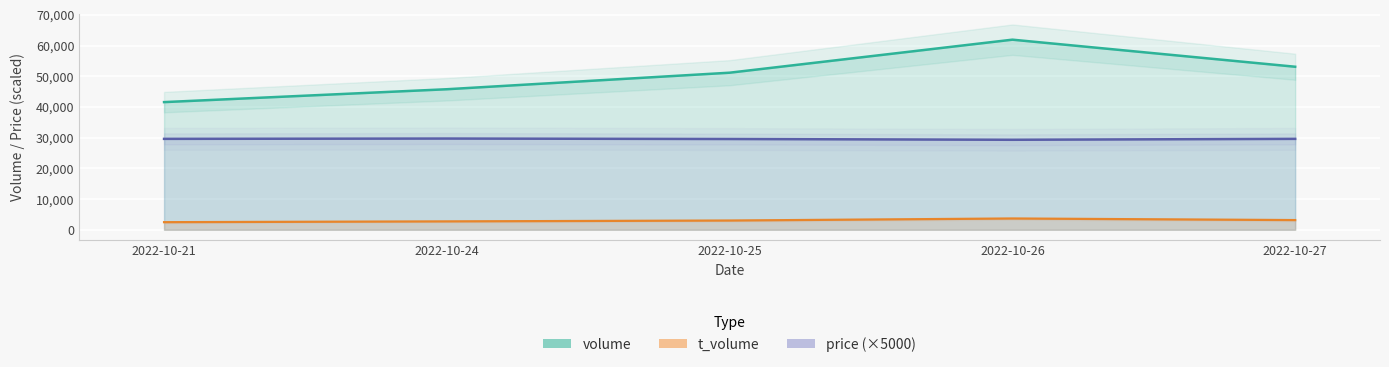

What is the difference between the highest and lowest values at 2022-10-26?

58236.0